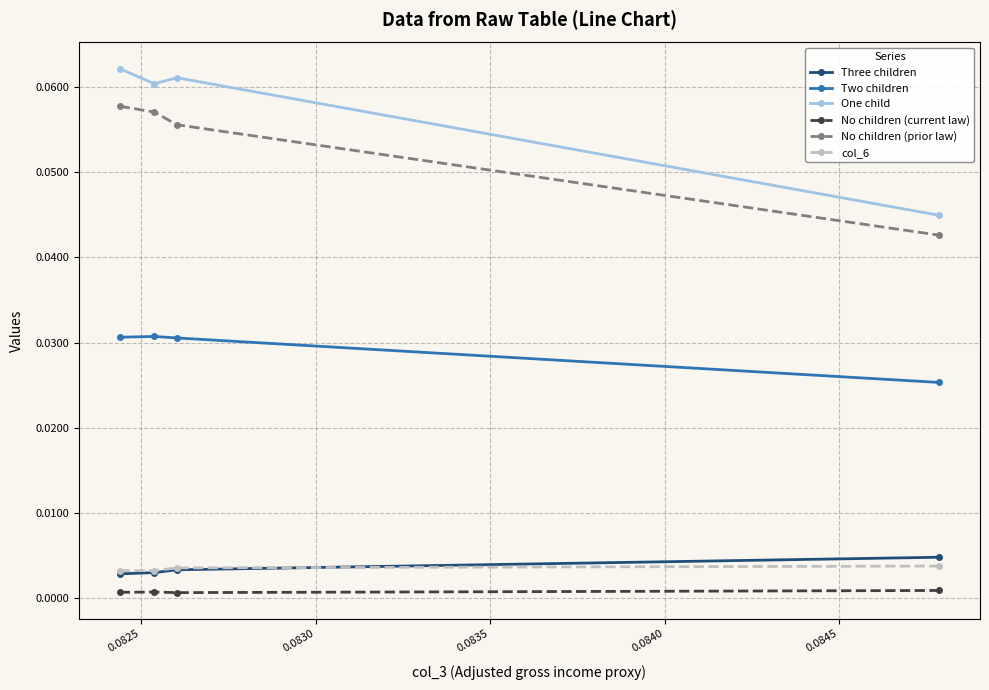

True or false: One child has more than 1 points higher than both neighbors.

False